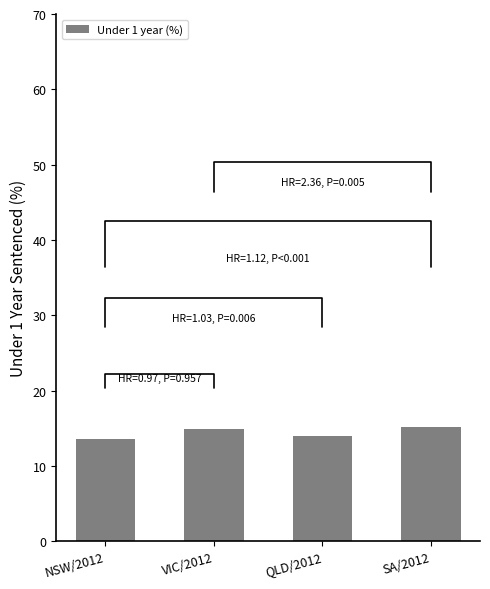

What is the label of the 3rd bar from the left?

QLD/2012